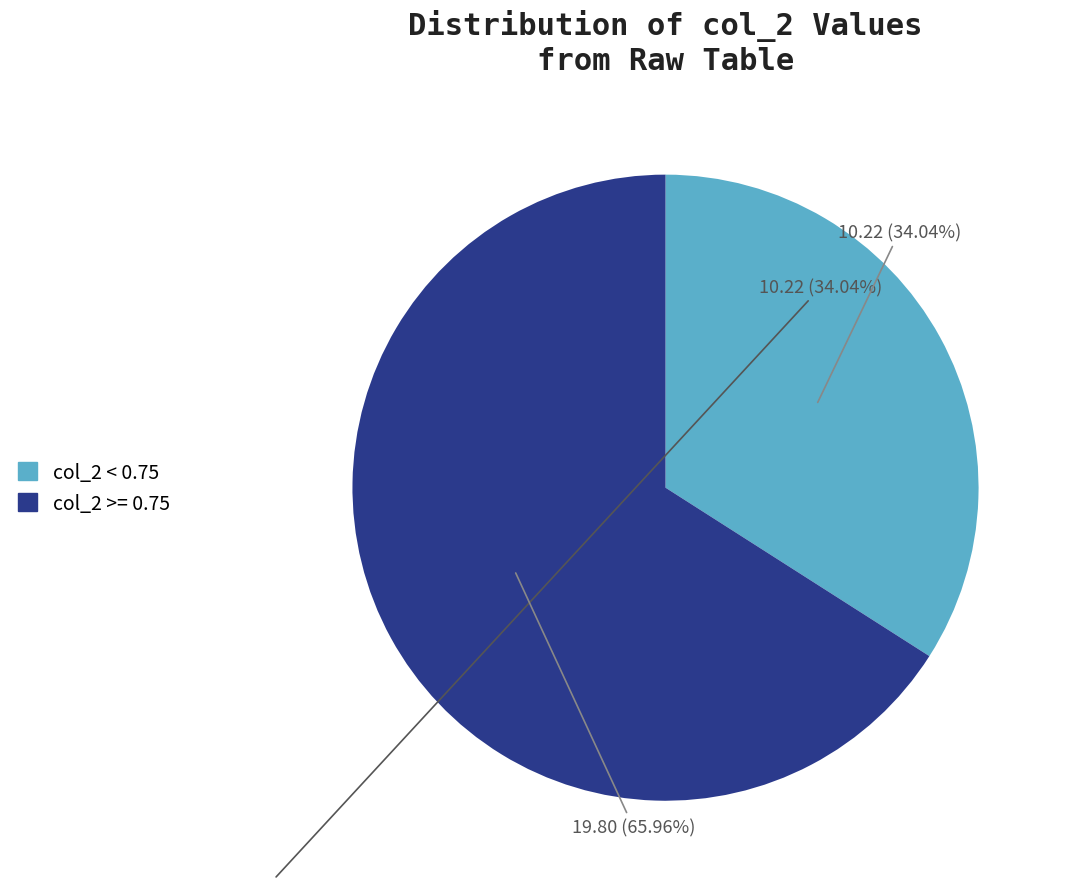

Is there any slice that represents more than half of the pie?

Yes